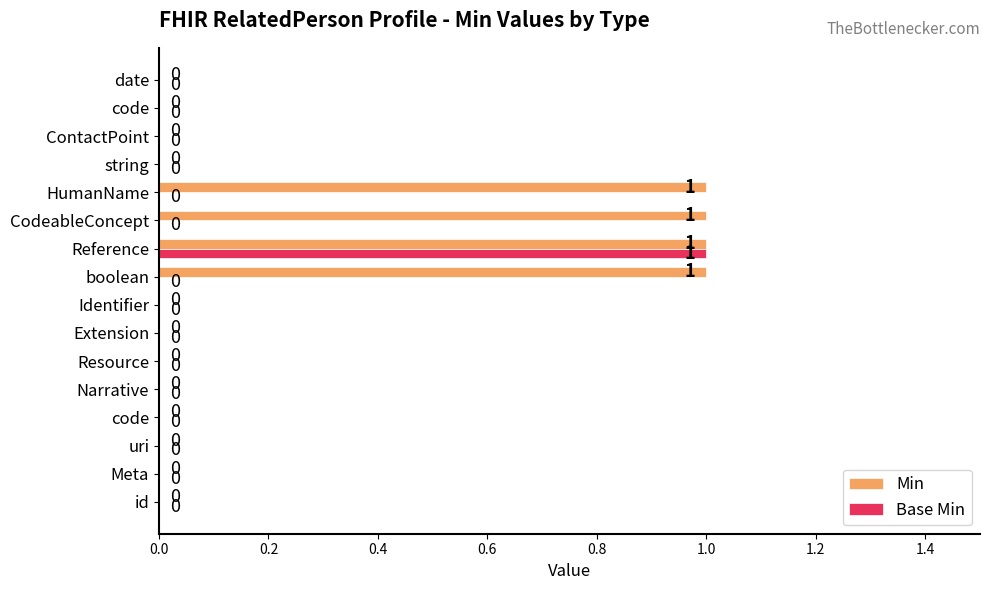

What is the difference between the maximum and minimum values in the Min series?

1